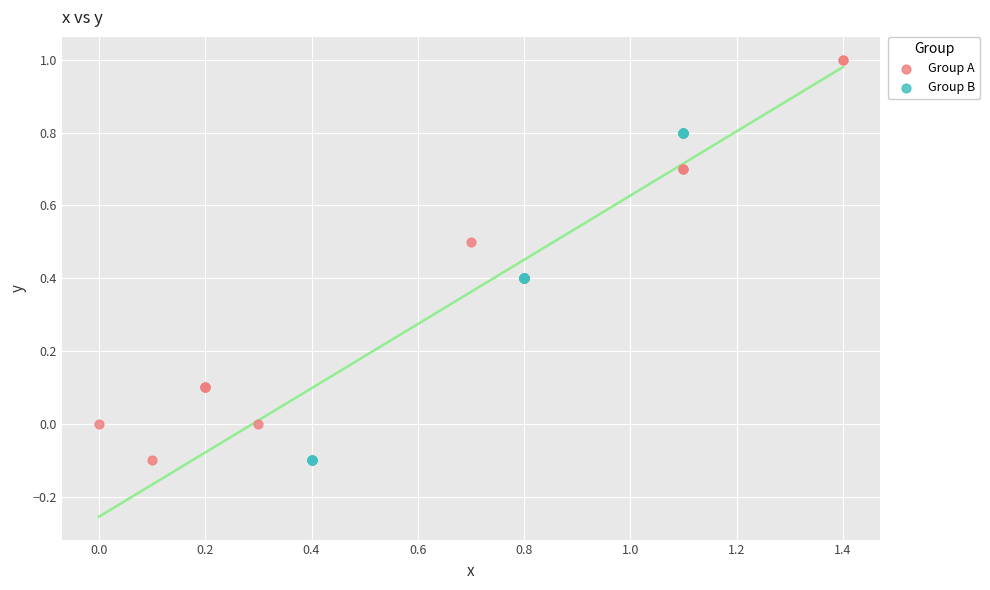

Which series contains the highest Y value?

Group A